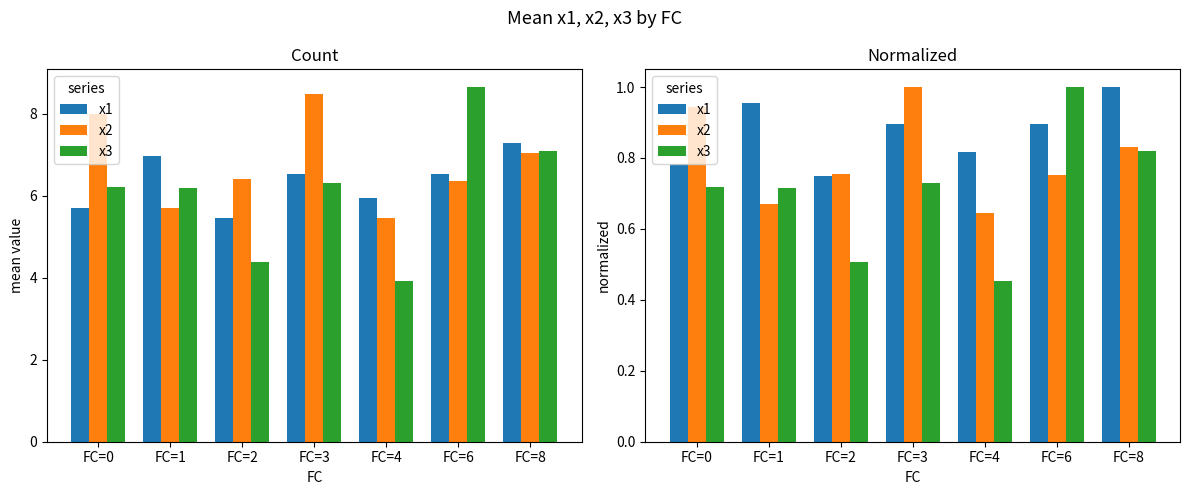

What is the value of the x3 bar at the 3rd from the left?

0.5